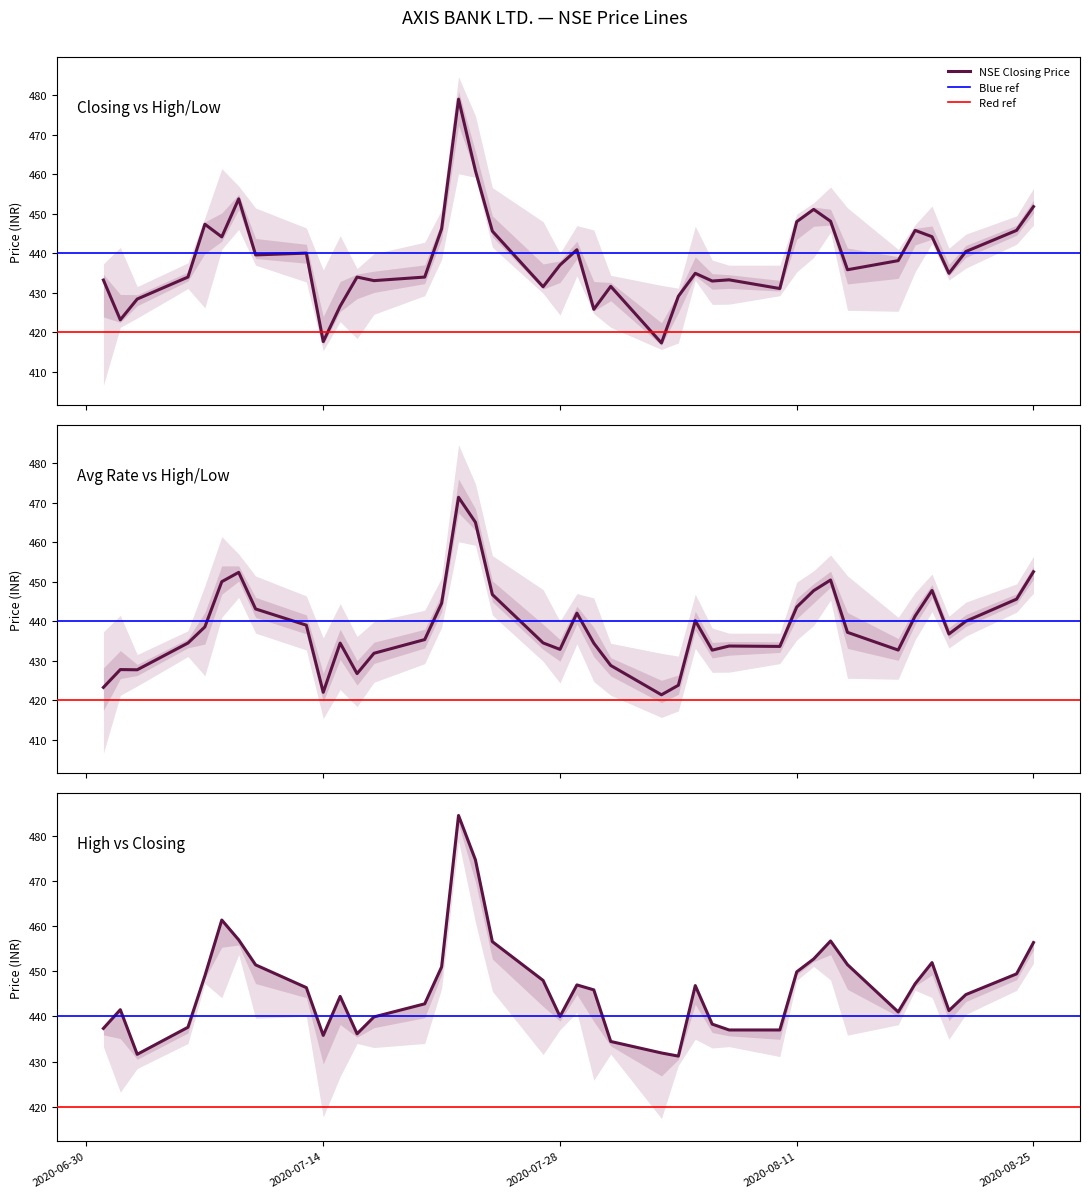

Is this an area chart (filled region under the line)?

No